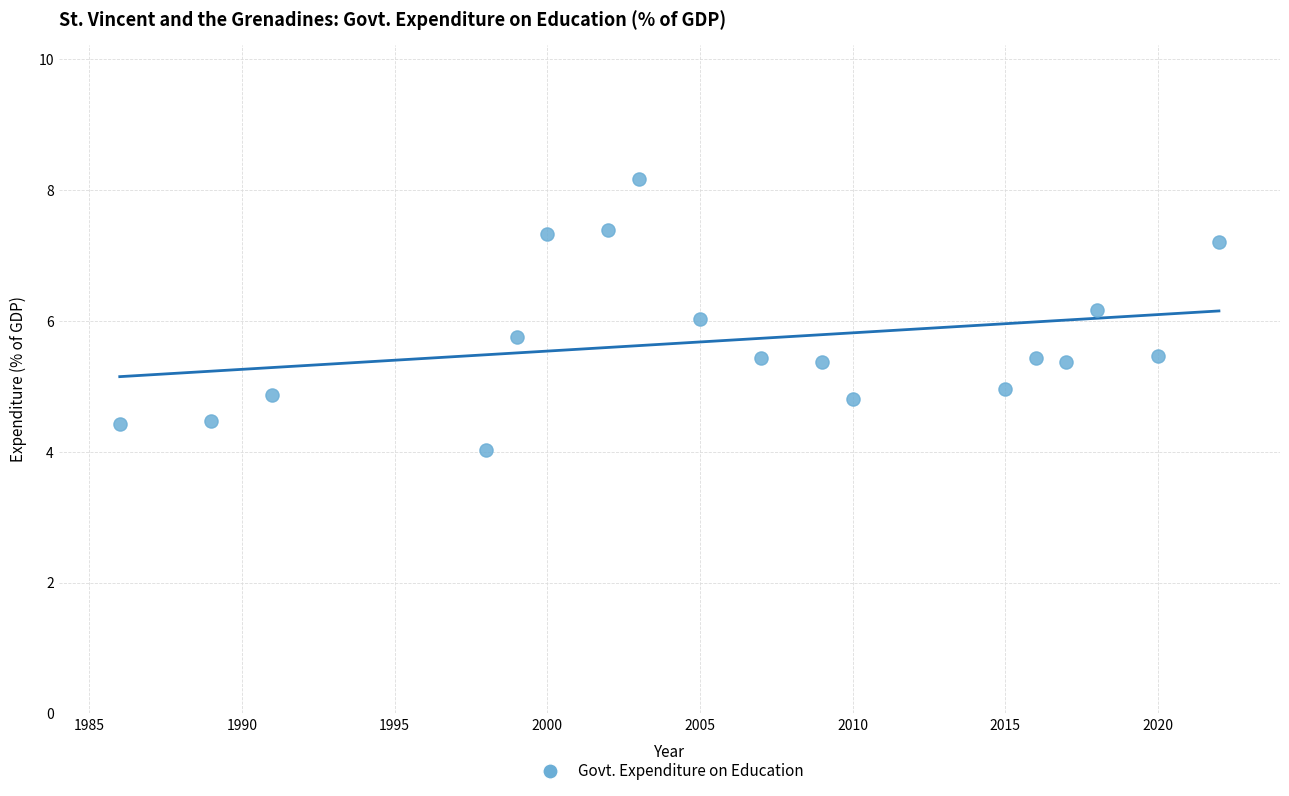

What is the range of Y values (max minus min)?

4.1